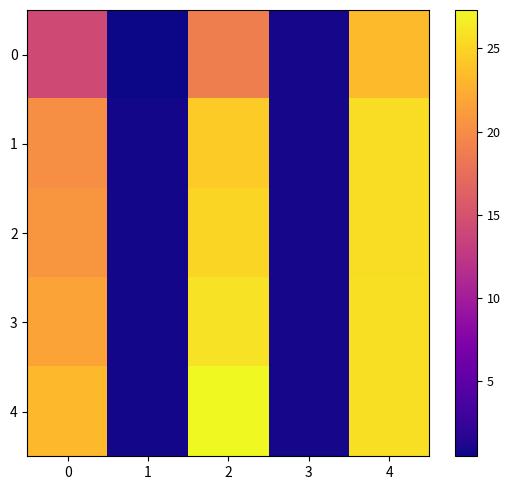

What is the difference between the highest and lowest values at 3?

0.1